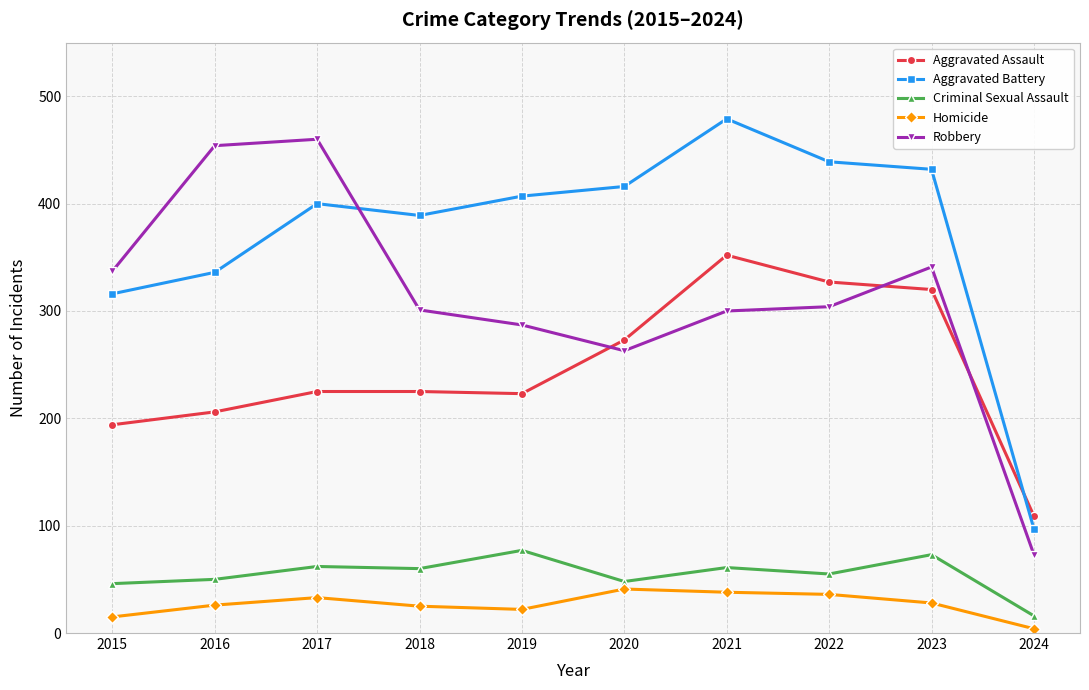

What is the spread (max minus min) of values at 2021?

441